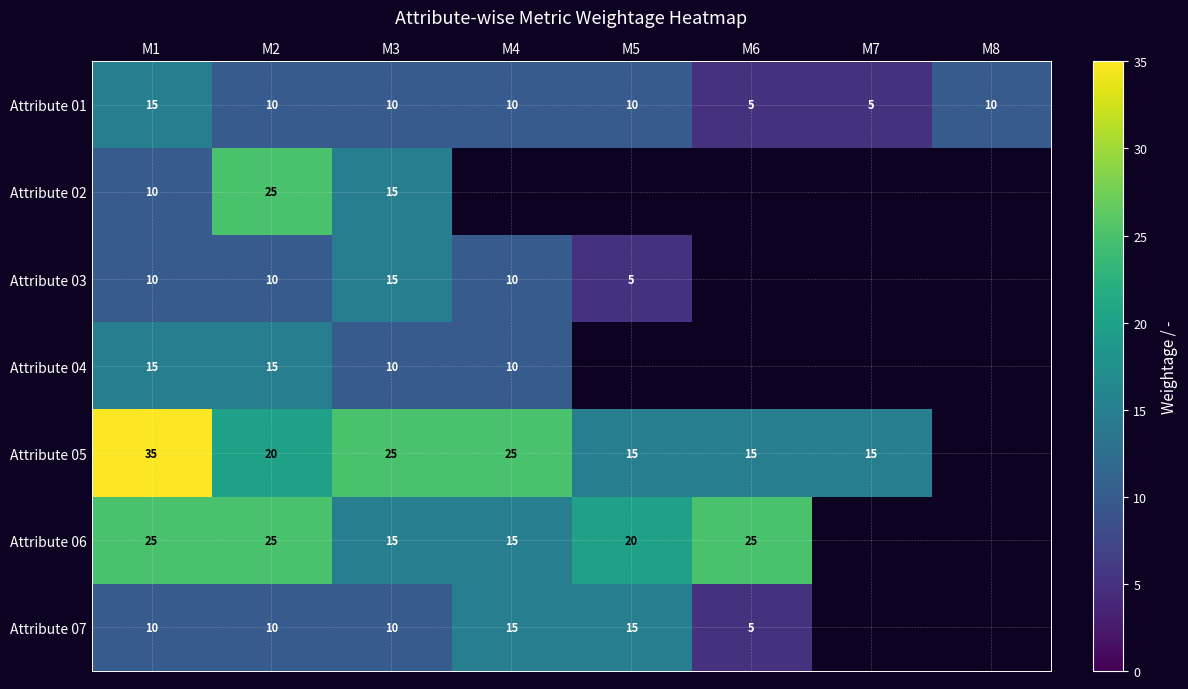

Is it true that Attribute 02 equals 25 at M3?

False